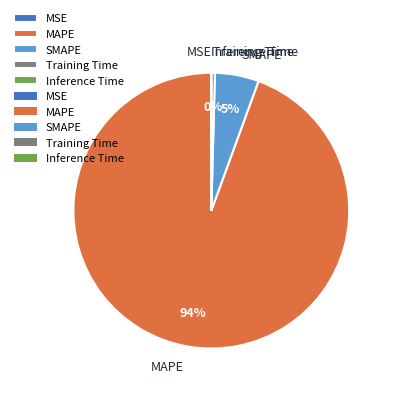

Which category has the biggest portion of the pie?

MAPE